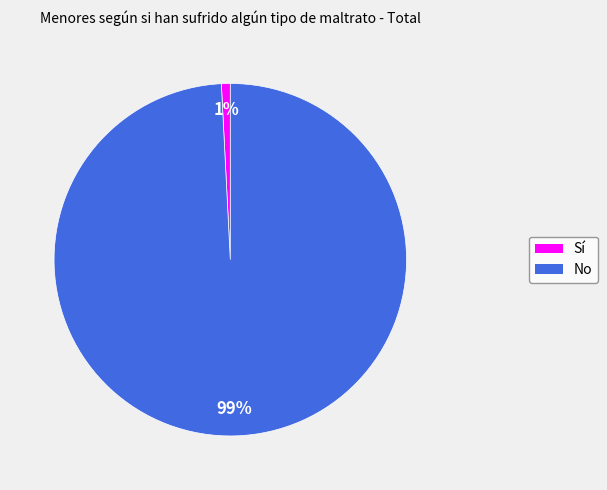

How many slices are in this pie chart?

2